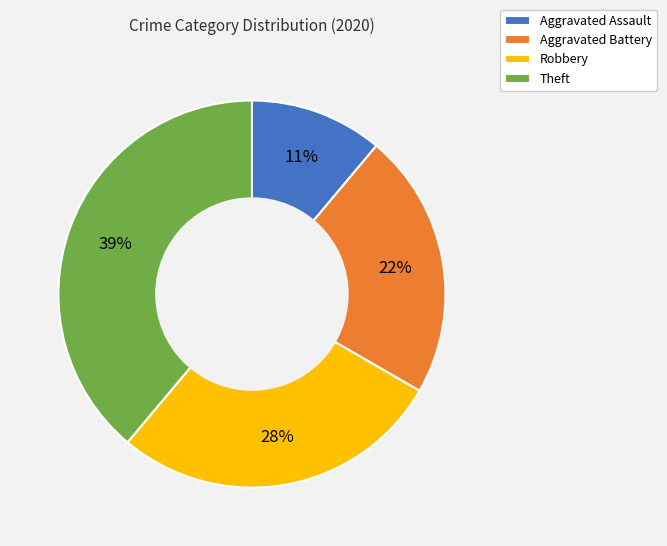

To the nearest percent, what portion does Aggravated Battery represent?

22%